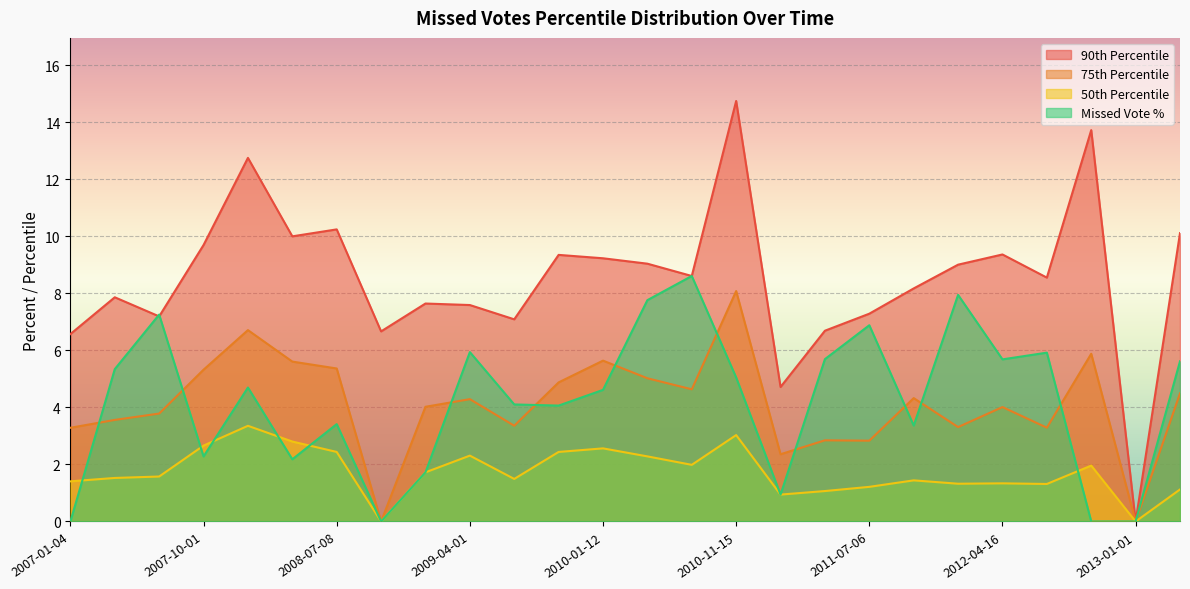

What position from the left is 2008-04-01?

6